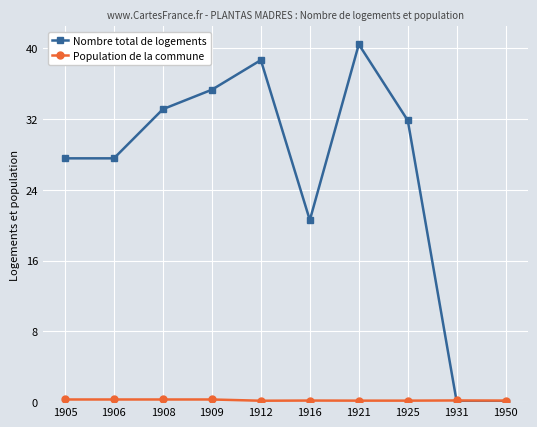

True or false: Nombre total de logements has more than 2 interior local peaks.

False